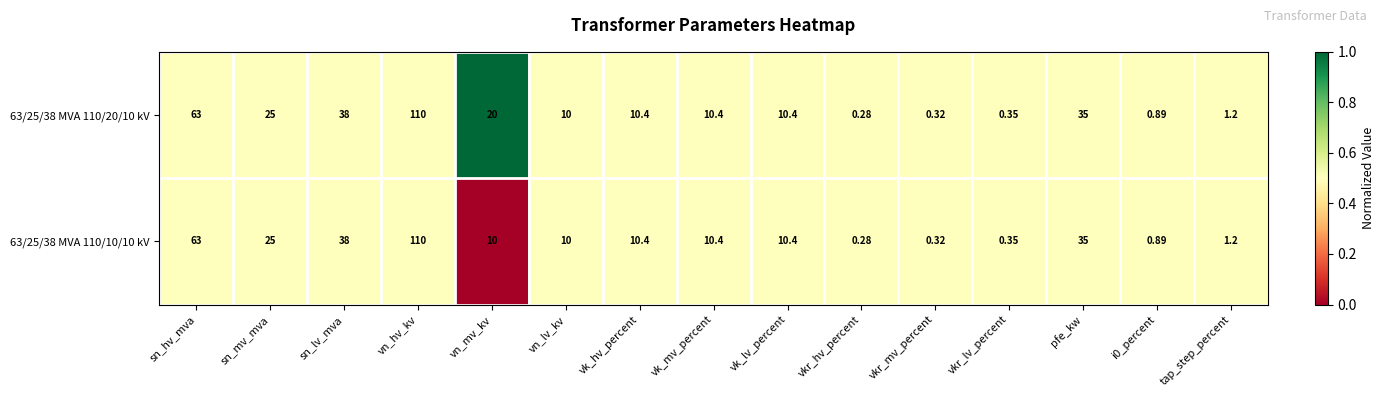

What is the total value across all series at vk_mv_percent?

20.8